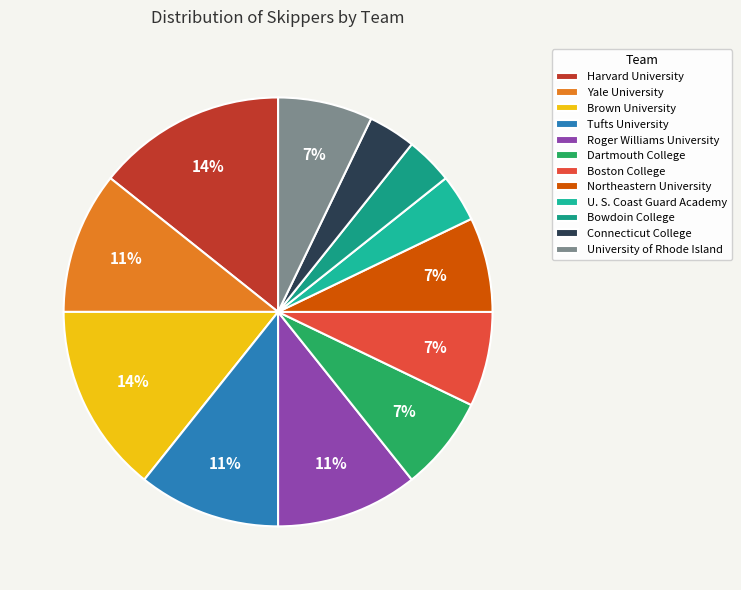

Count the number of slices in the pie.

12